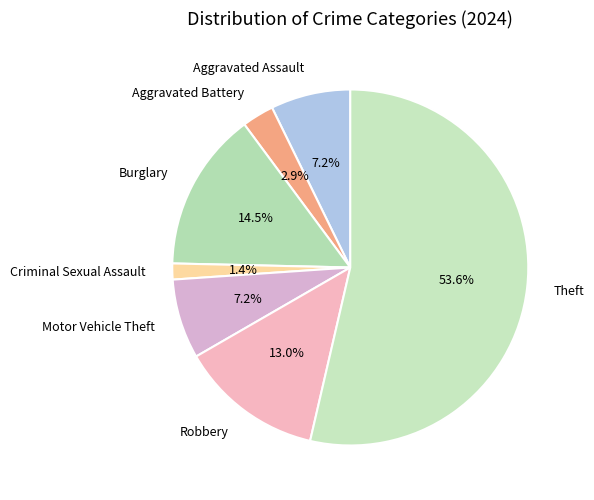

To the nearest percent, what is the average slice percentage?

14%